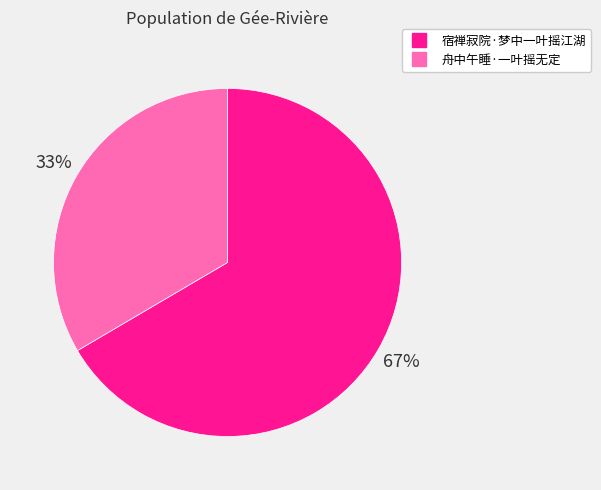

To the nearest percent, what is the average slice percentage?

50%